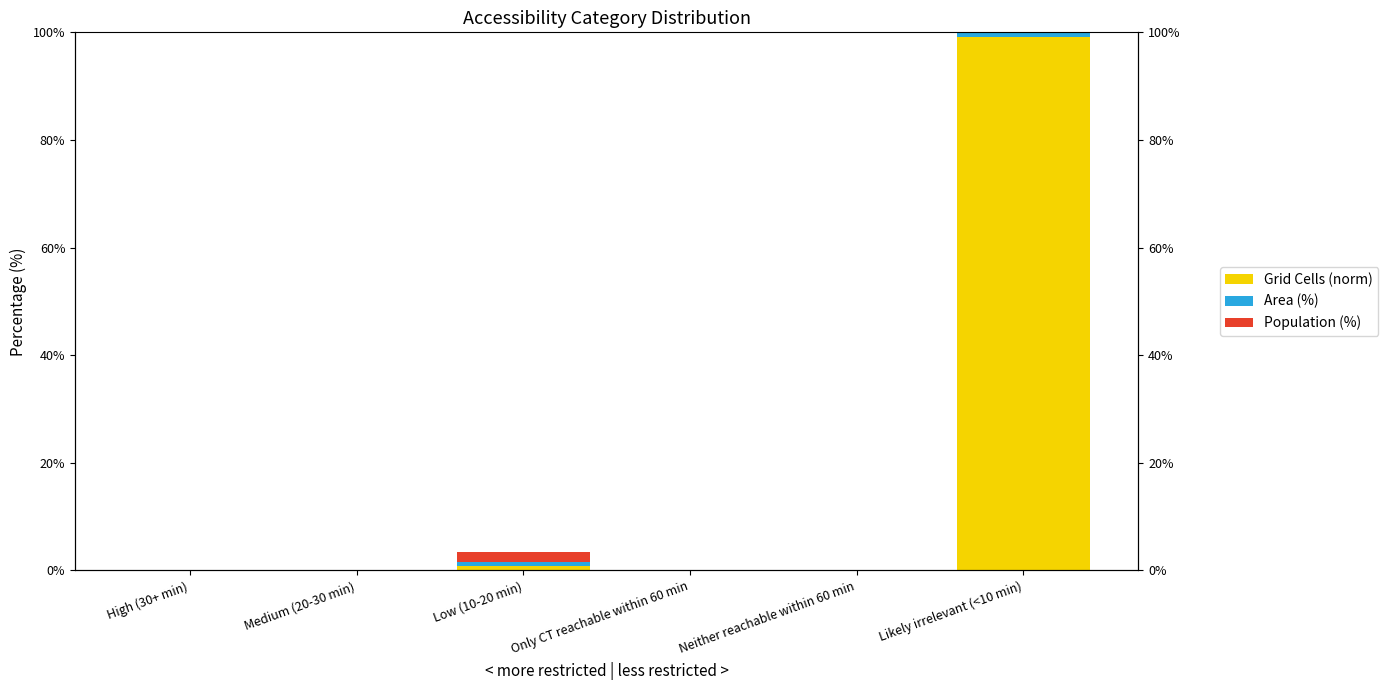

What is the sum of all Grid Cells (norm) values?

100.0